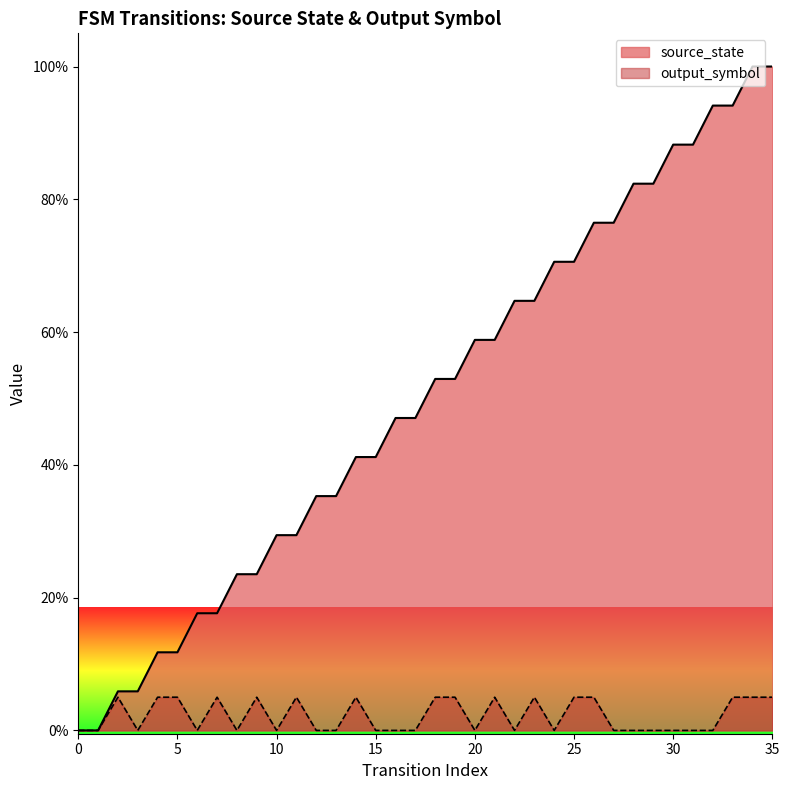

Is it true that source_state equals 5.9 at 2?

True